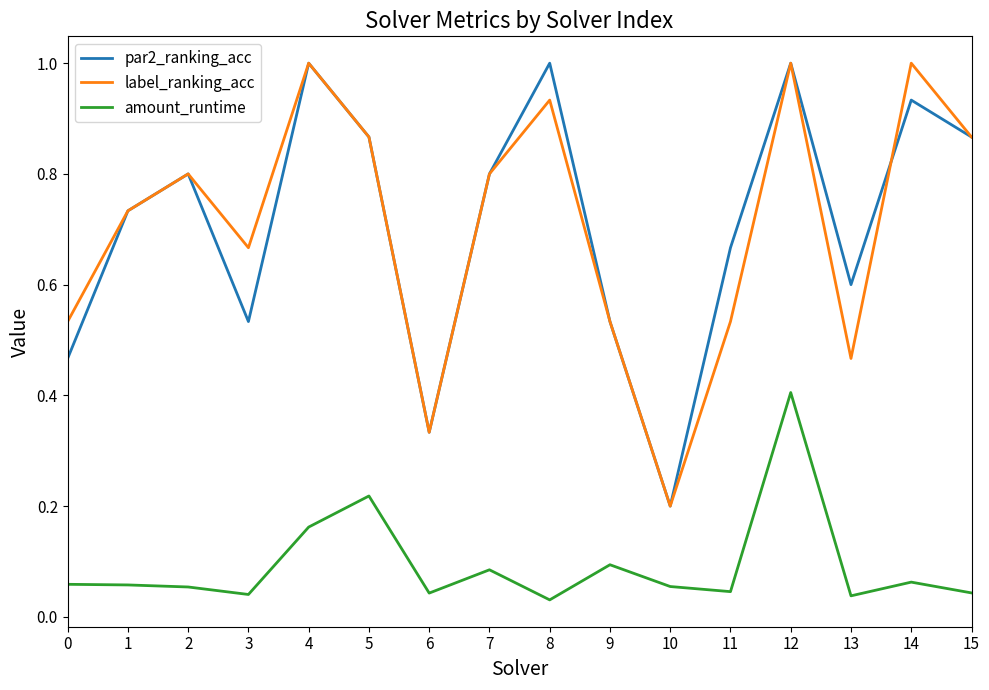

Which category has the lowest value in the label_ranking_acc series?

10